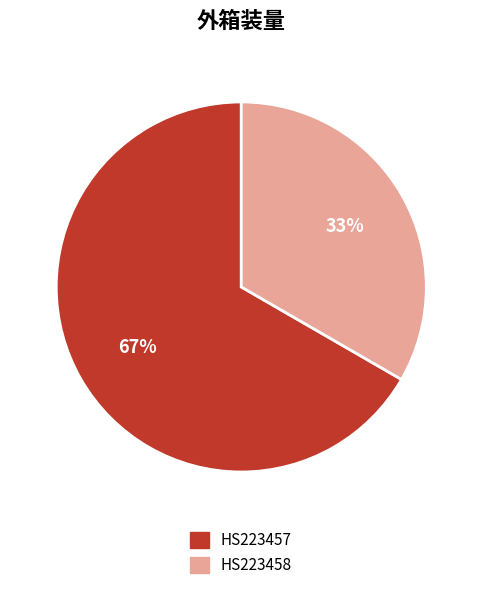

Is there a majority slice in this chart?

Yes